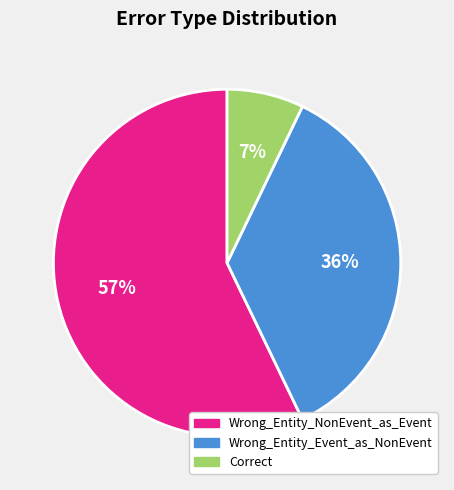

To the nearest percent, what percentage of the pie is Correct?

7%